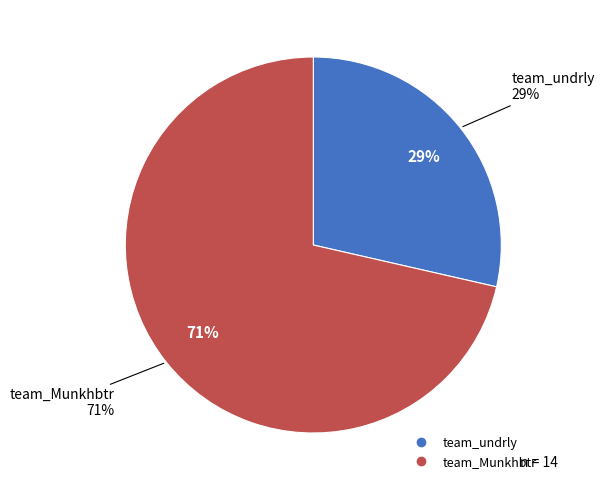

What is the ratio of the value at team_undrly to the value at team_Munkhbtr?

0.4